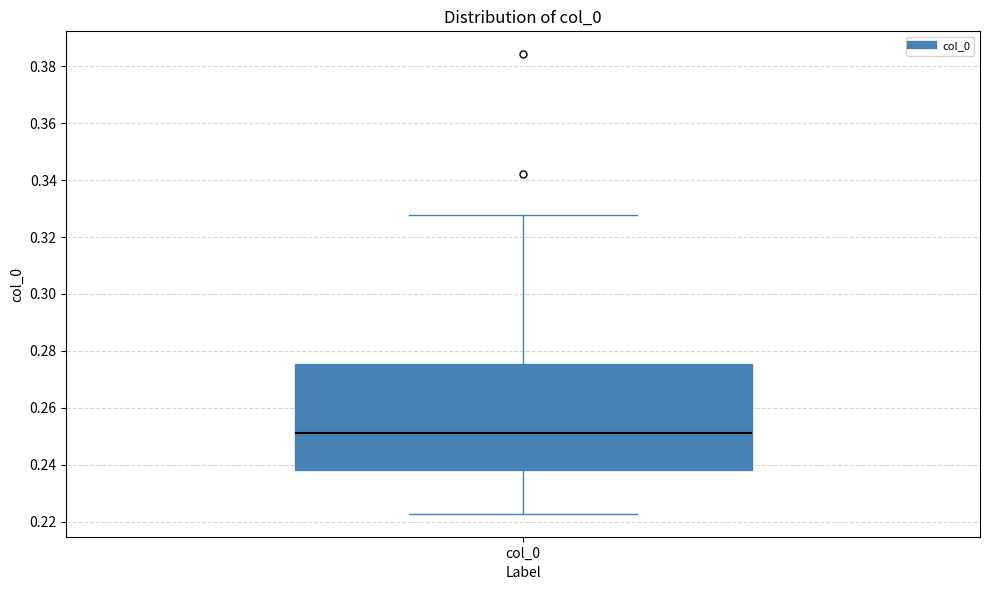

Transcribe this box plot: give where the median line is, the range the box spans, and where the two whiskers end, as read against the y-axis. The values are not printed on the chart, so give them approximately, as read against the axis.

median 0.252, box 0.238 to 0.276, whiskers 0.222 to 0.328